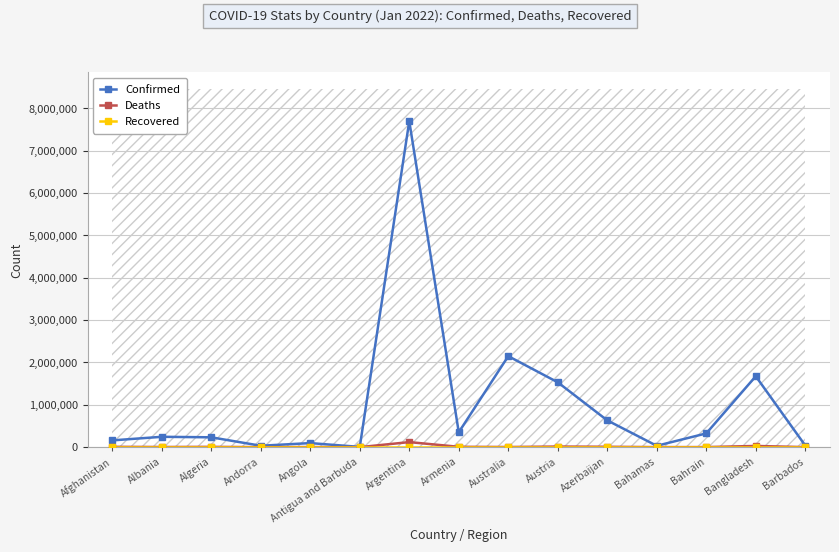

Is the value of Recovered at Barbados greater than the value of Deaths at Bahamas?

No